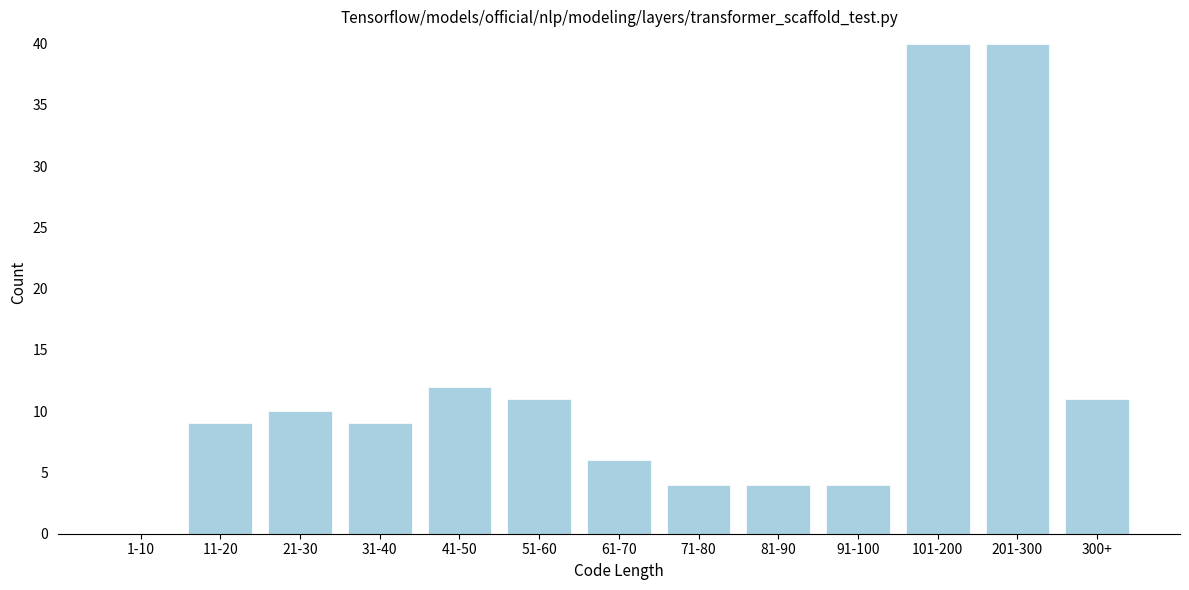

Reading left to right, list all the values displayed in this chart.

1-10=0	11-20=9	21-30=10	31-40=9	41-50=12	51-60=11	61-70=6	71-80=4	81-90=4	91-100=4	101-200=40	201-300=40	300+=11